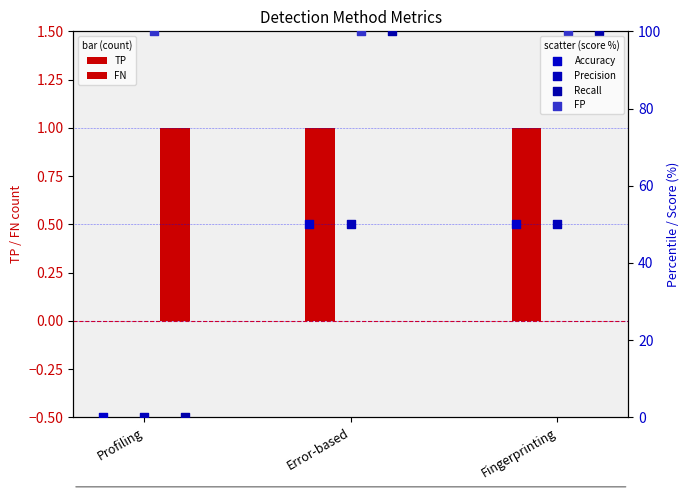

Which series reaches the minimum Y coordinate?

TP